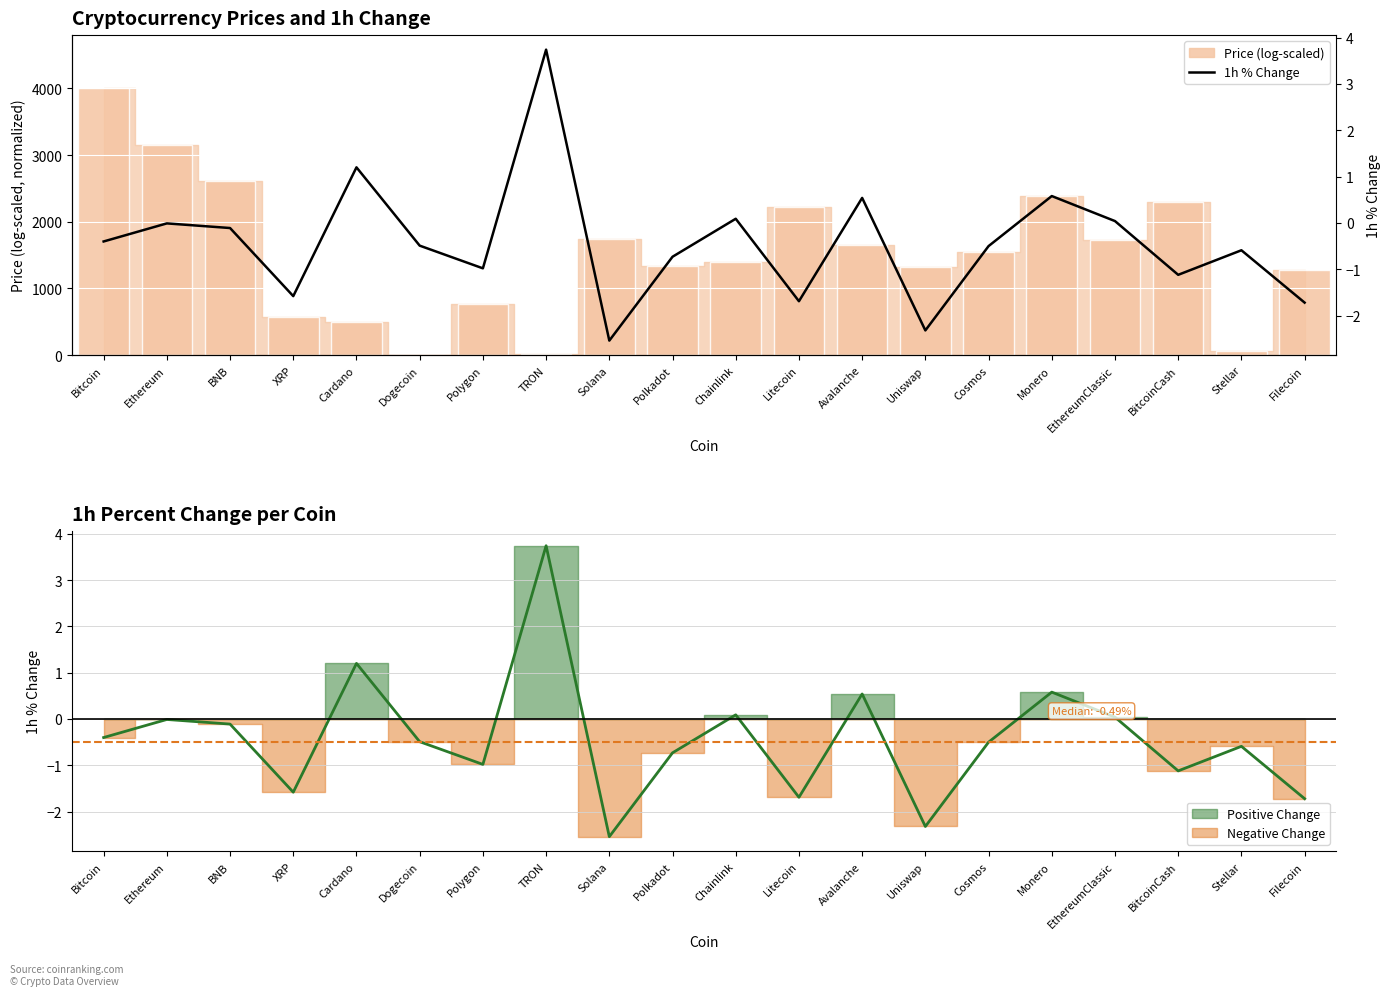

How many data points in 1h % Change are above 0?

6